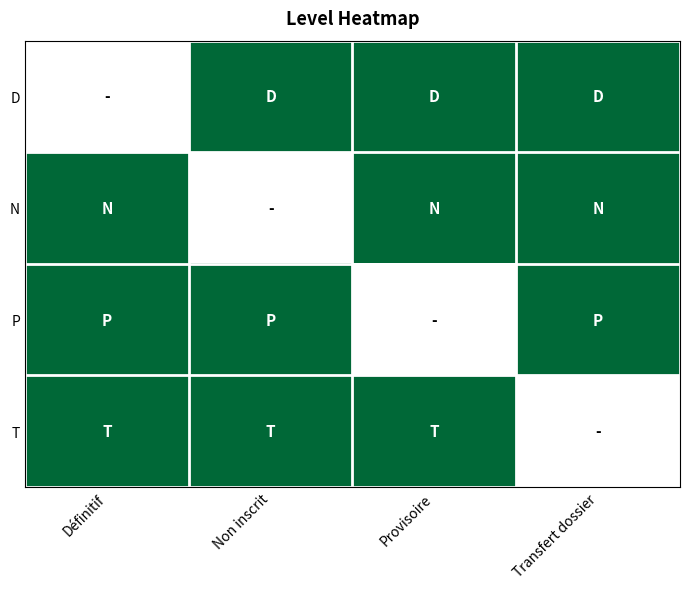

At which category does the chart reach its peak across all series?

Non inscrit